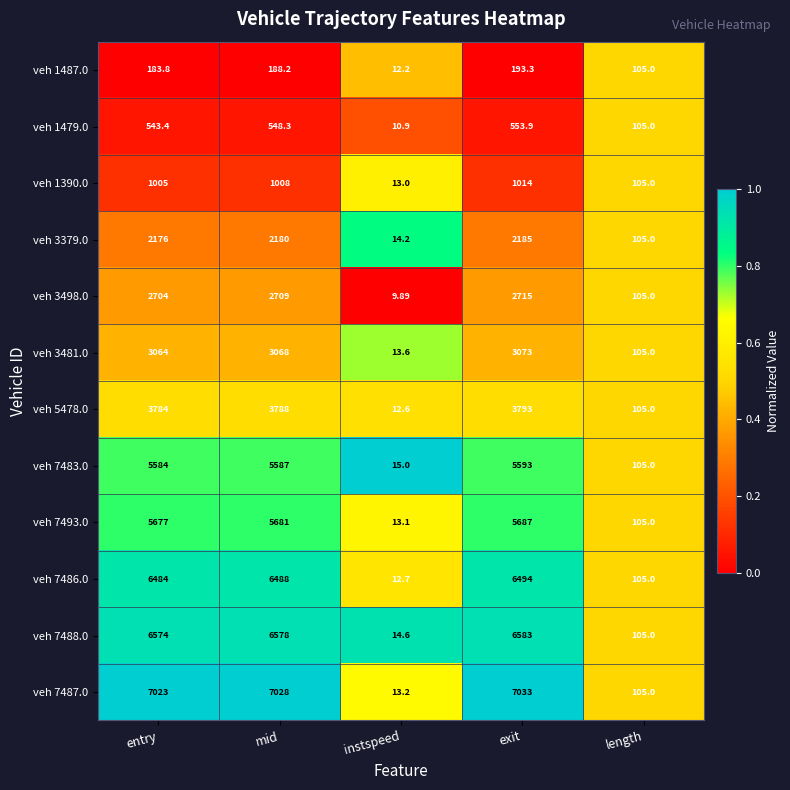

At which label does veh 3481.0 reach its minimum?

instspeed